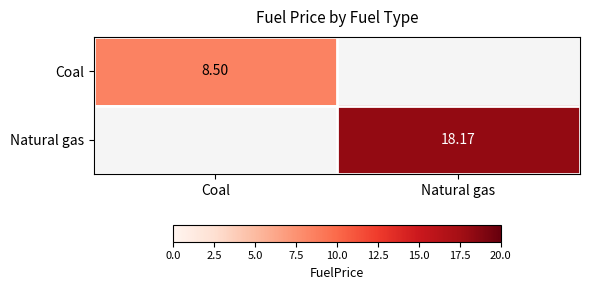

How many data points in Natural gas are above 18?

1